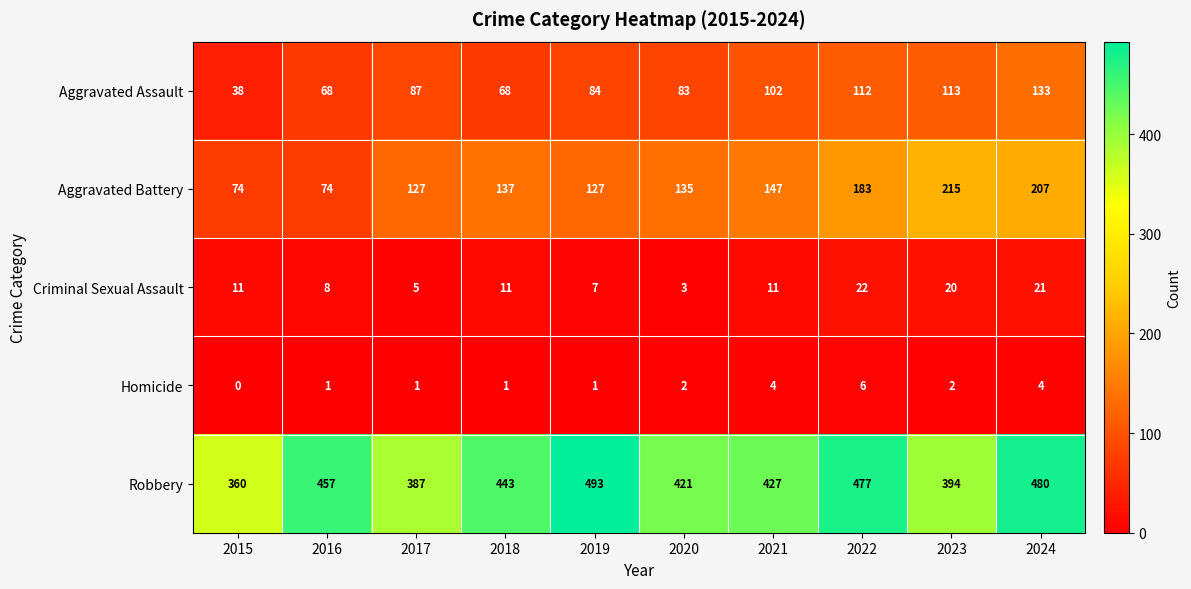

What is the spread (max minus min) of values at 2020?

419